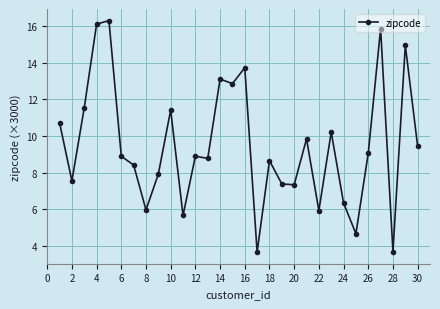

What is the difference between the second highest and minimum values?

12.5